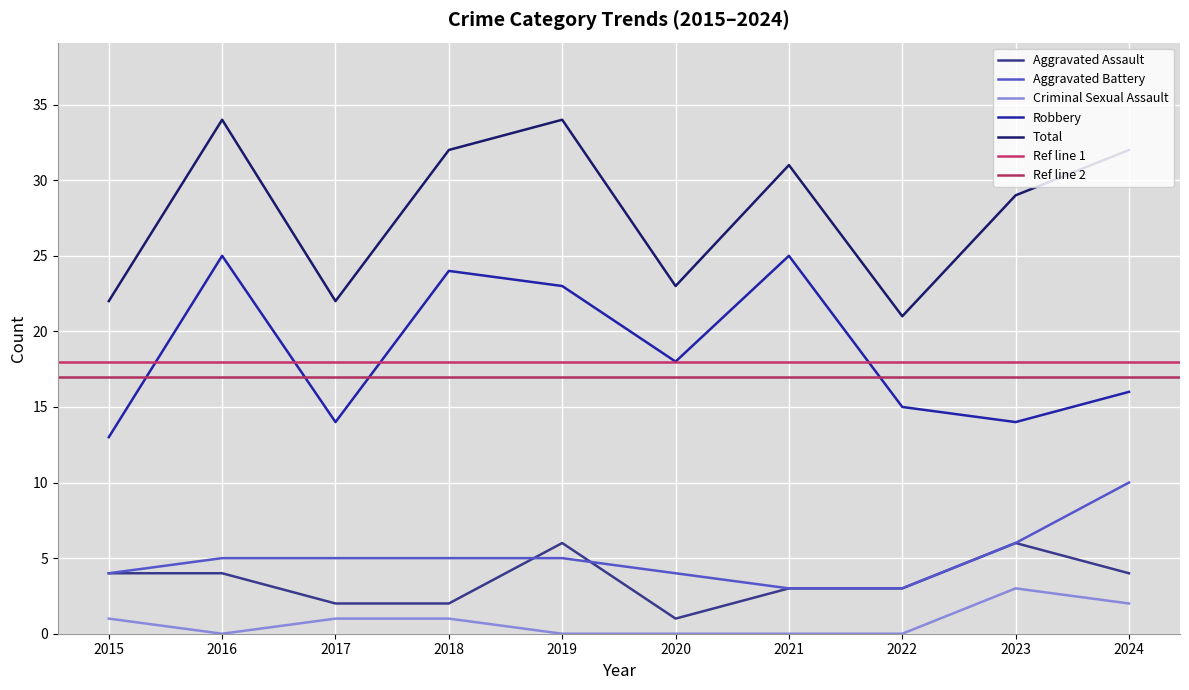

How many values in the Aggravated Battery series are below 5?

4